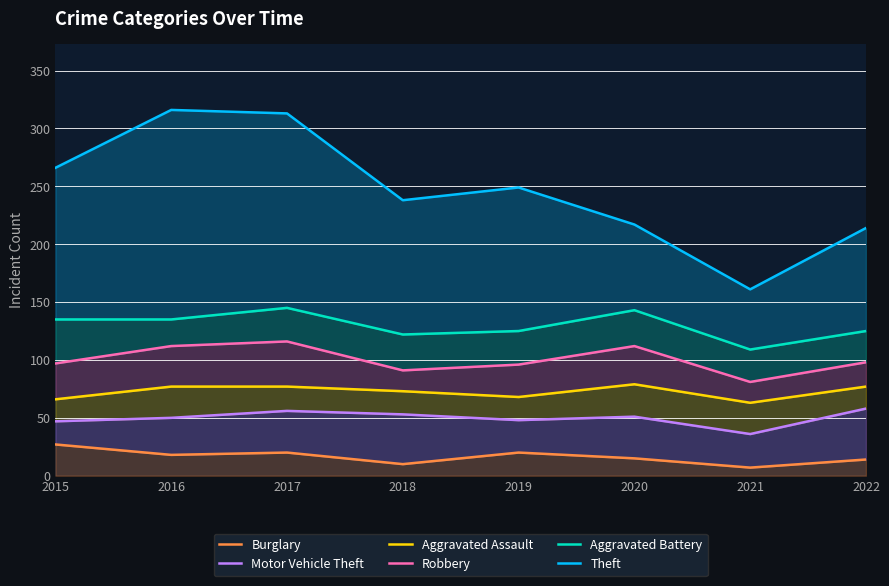

At which category does the chart reach its minimum across all series?

2021